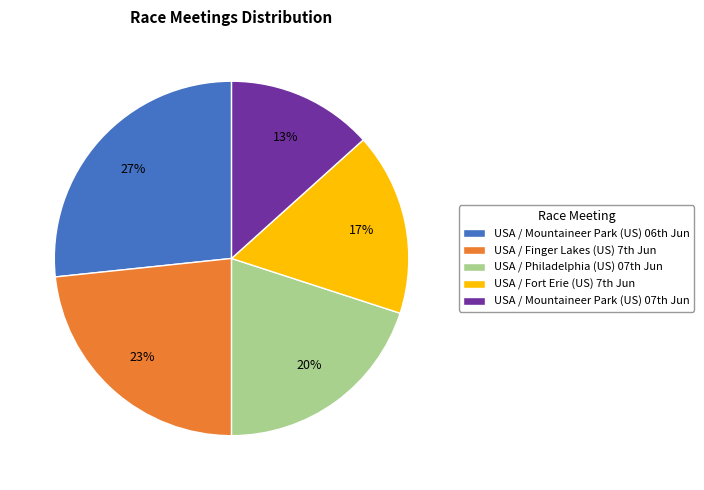

To the nearest percent, what is the average slice percentage?

20%